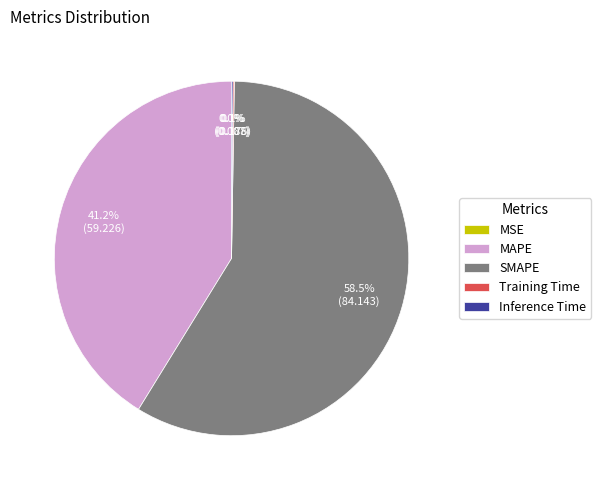

How much of the chart is everything except MAPE?

58.8%